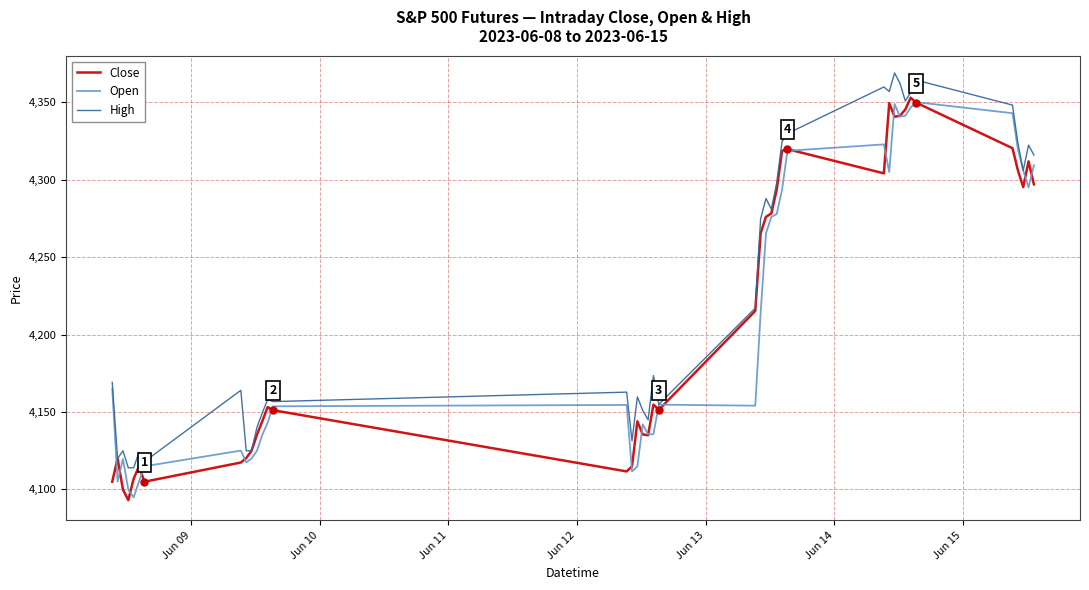

What is the highest value of the Close series?

4353.0